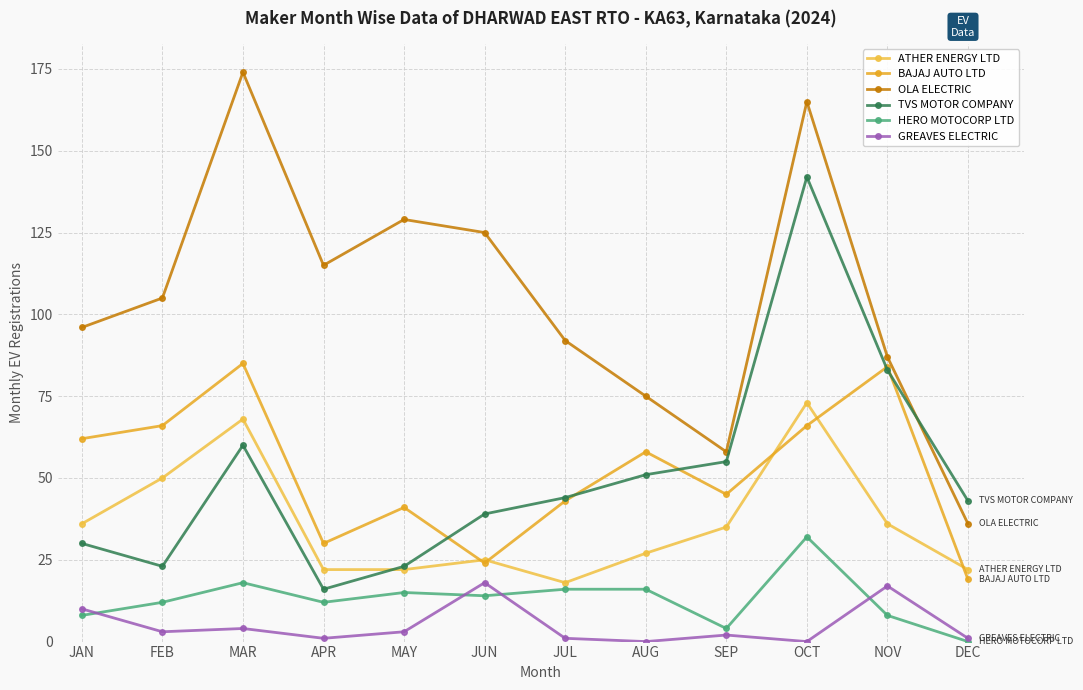

Between MAR and OCT, which series saw the biggest shift?

TVS MOTOR COMPANY